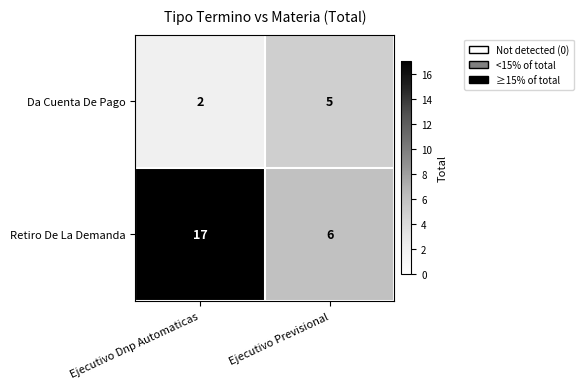

What is the spread (max minus min) of values at Ejecutivo Dnp Automaticas?

15